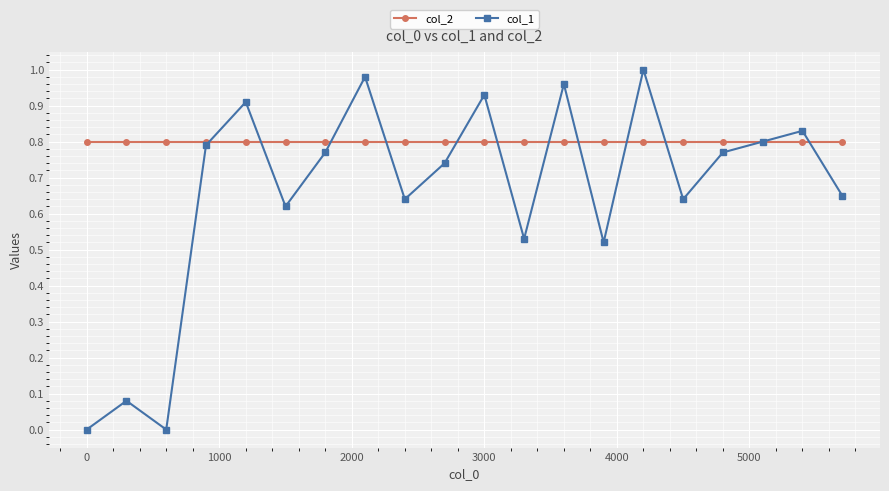

Which series has the widest spread of values?

col_1